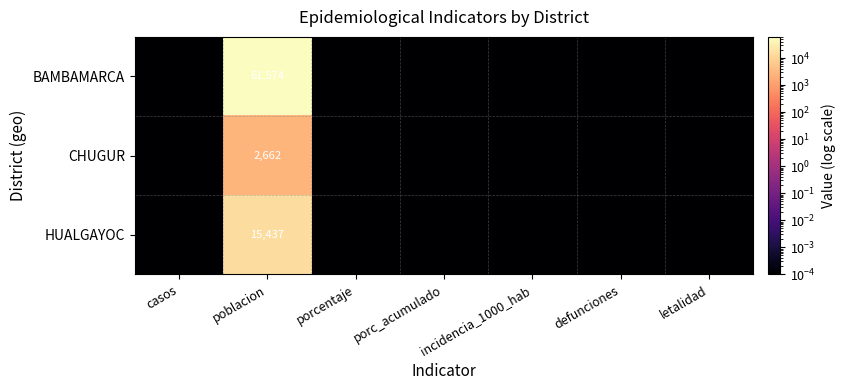

What is the difference between the maximum and minimum values in the HUALGAYOC series?

15437